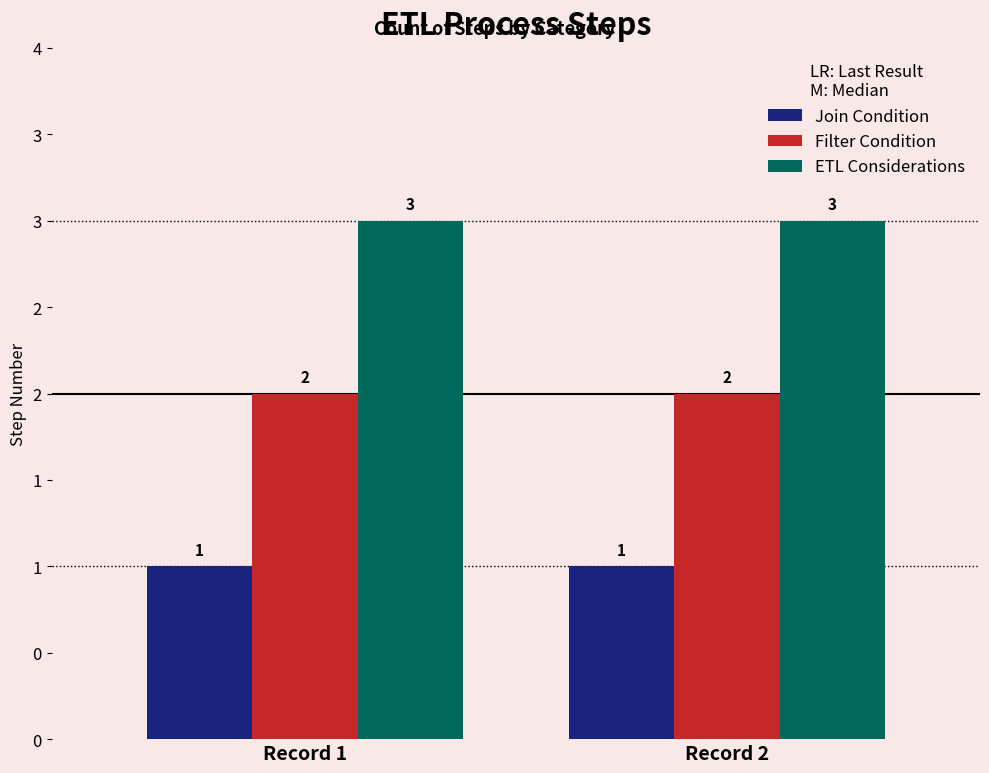

What are all the series names shown in the legend?

Join Condition, Filter Condition, ETL Considerations